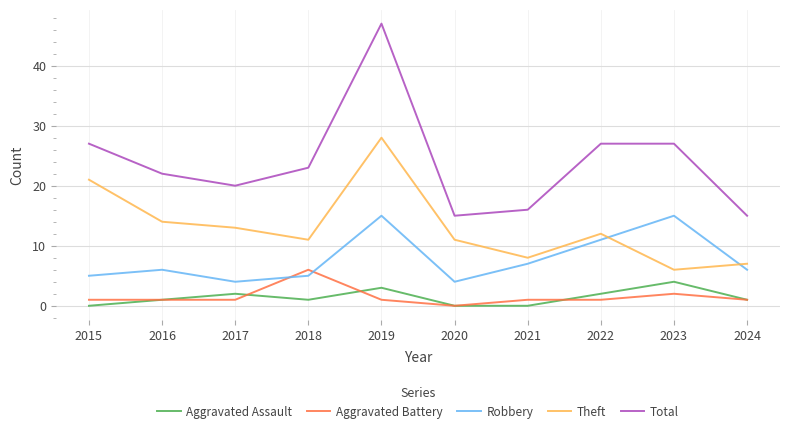

True or false: Aggravated Battery has more than 1 points higher than both neighbors.

True